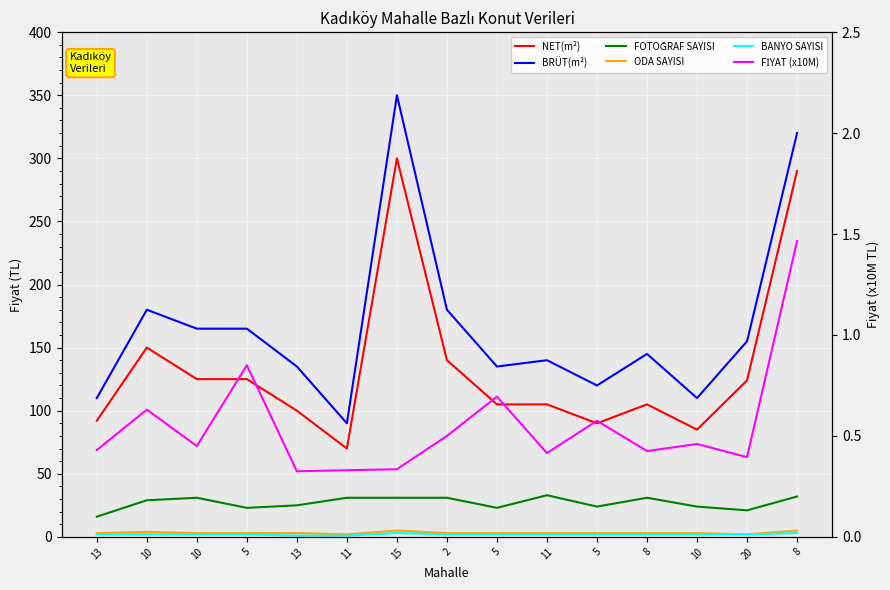

True or false: BANYO SAYISI and FİYAT (x10M) cross at least once.

False